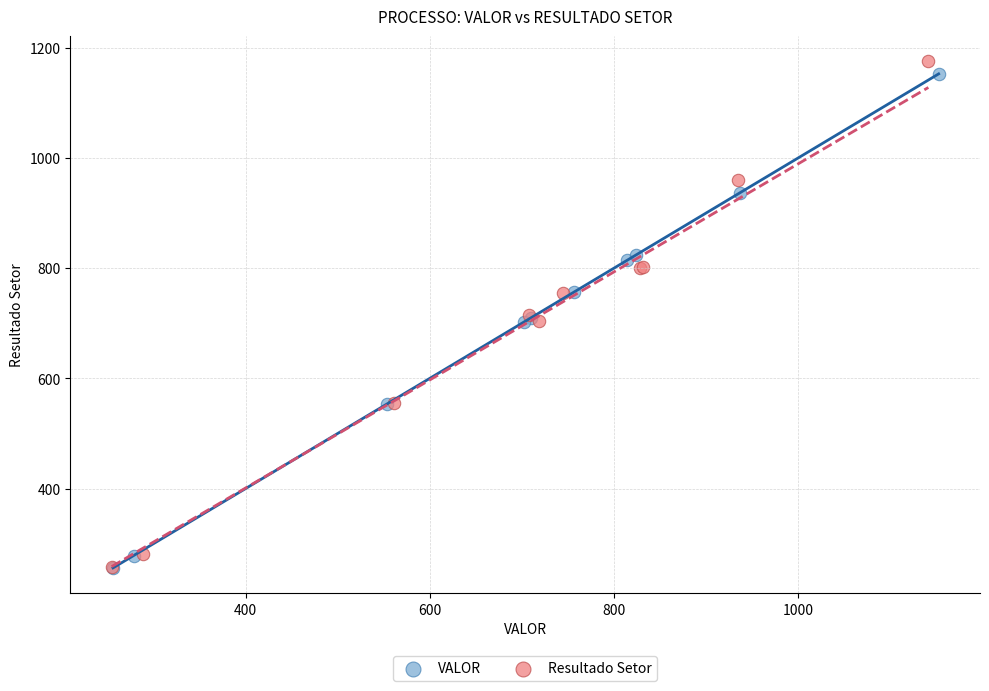

Which series has the widest spread of Y values?

Resultado Setor